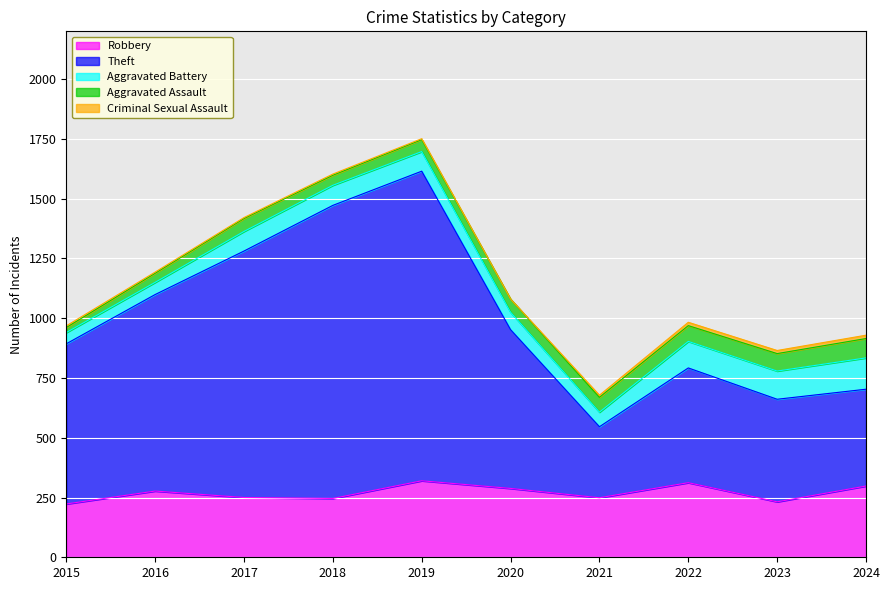

Which series has the largest total across all categories?

Theft